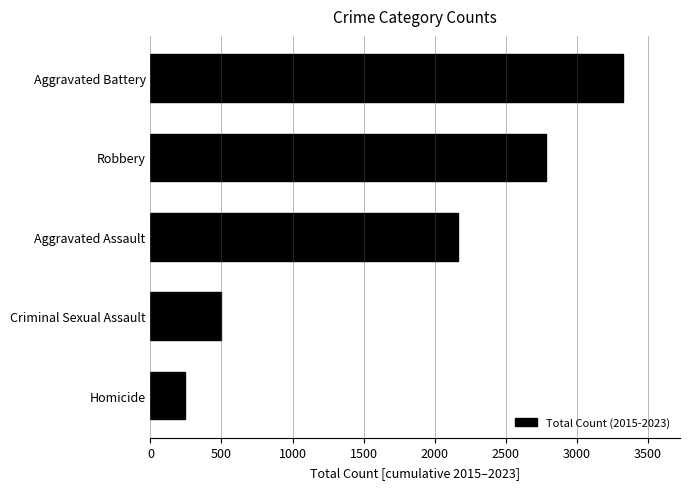

At which category does the chart reach its peak across all series?

Aggravated Battery